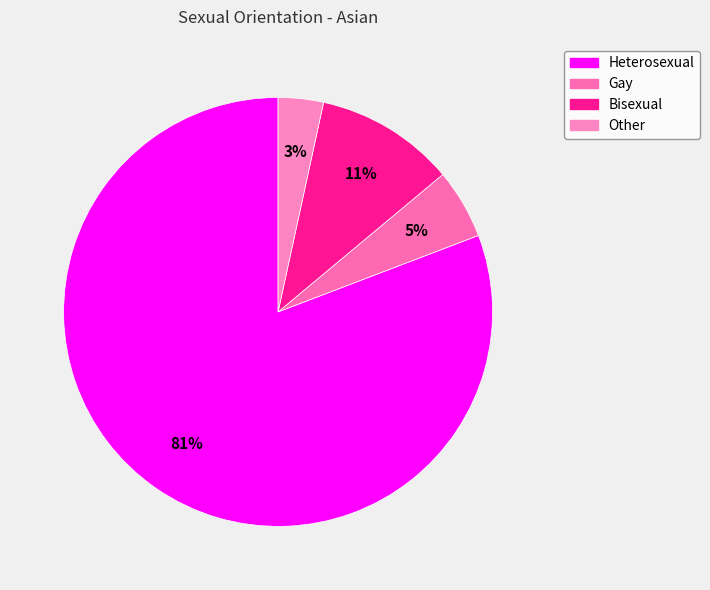

The Heterosexual slice represents 81% of the pie. True or false?

True